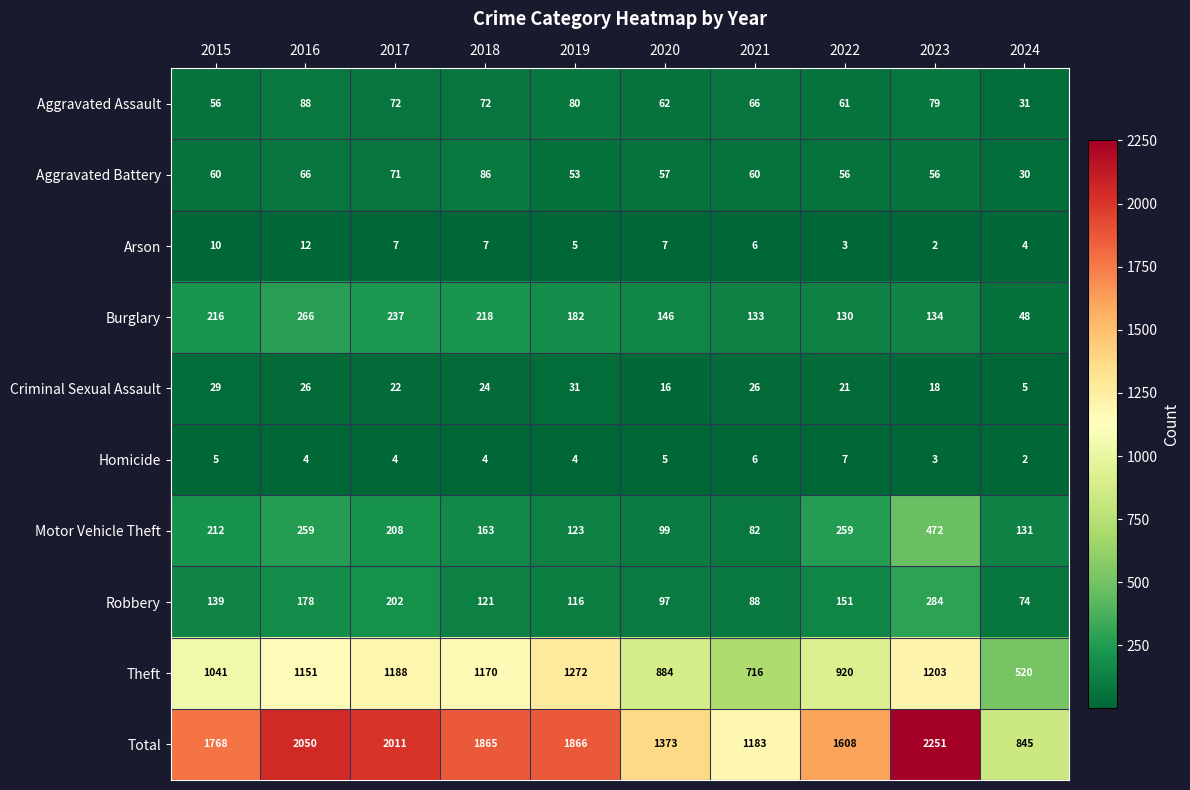

What is the highest value of the Aggravated Assault series?

88